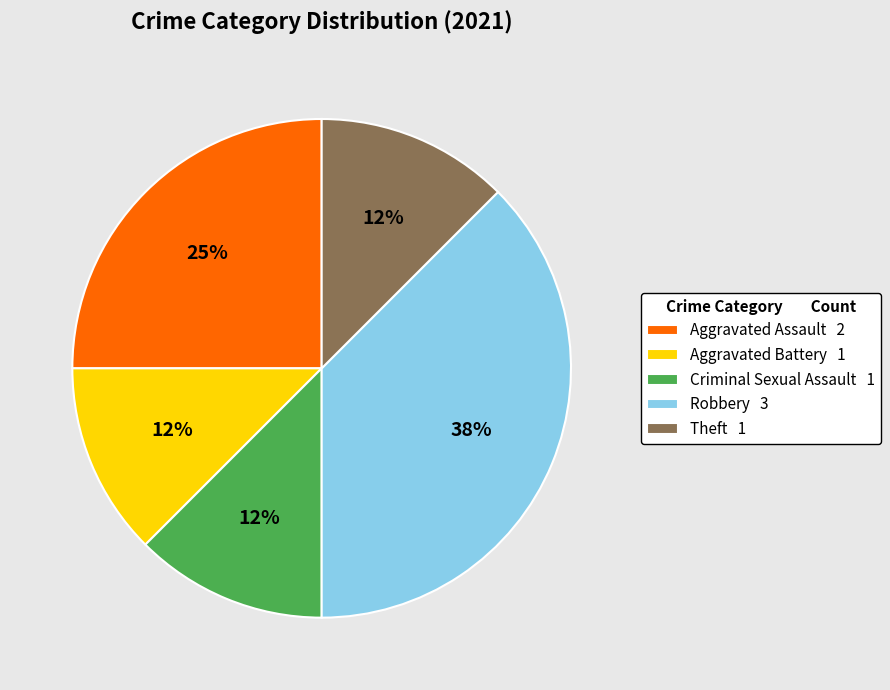

To the nearest percent, what is the average slice percentage?

20%